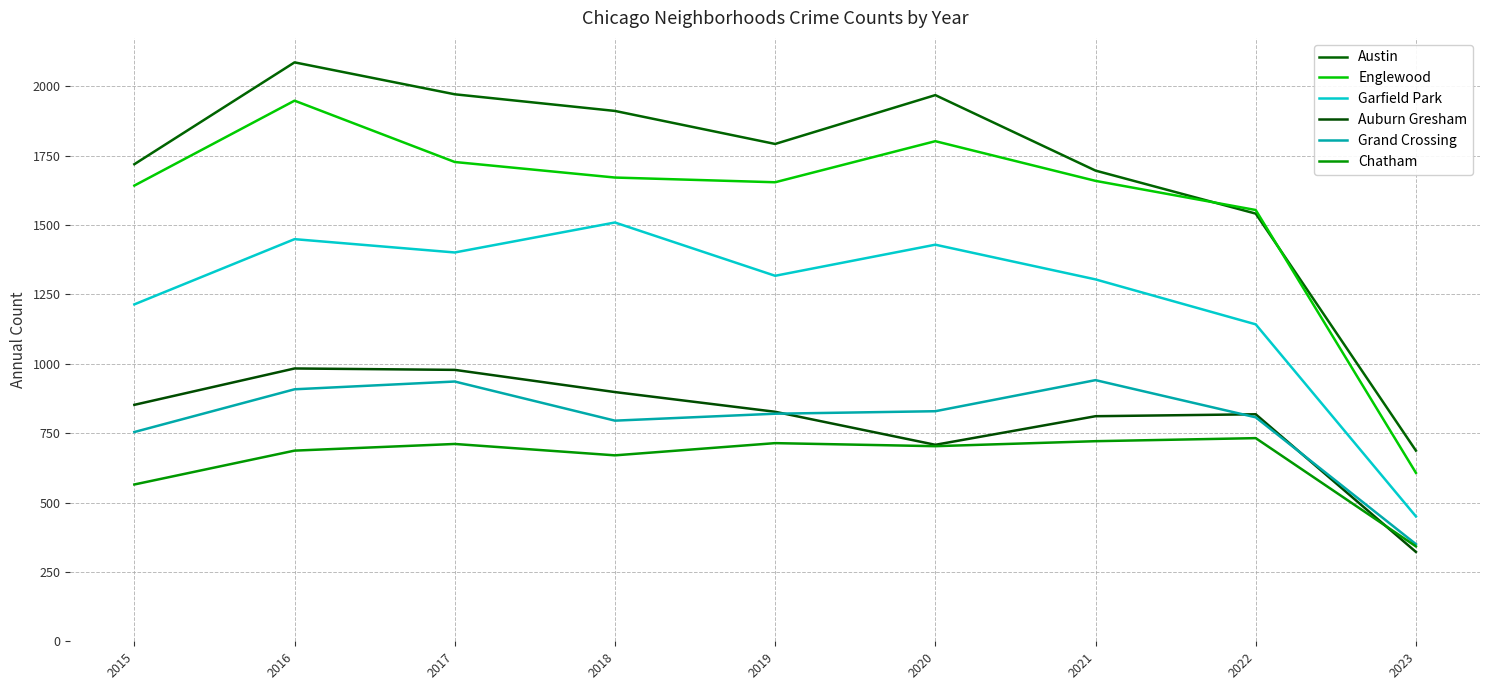

True or false: Grand Crossing and Garfield Park cross at least once.

False